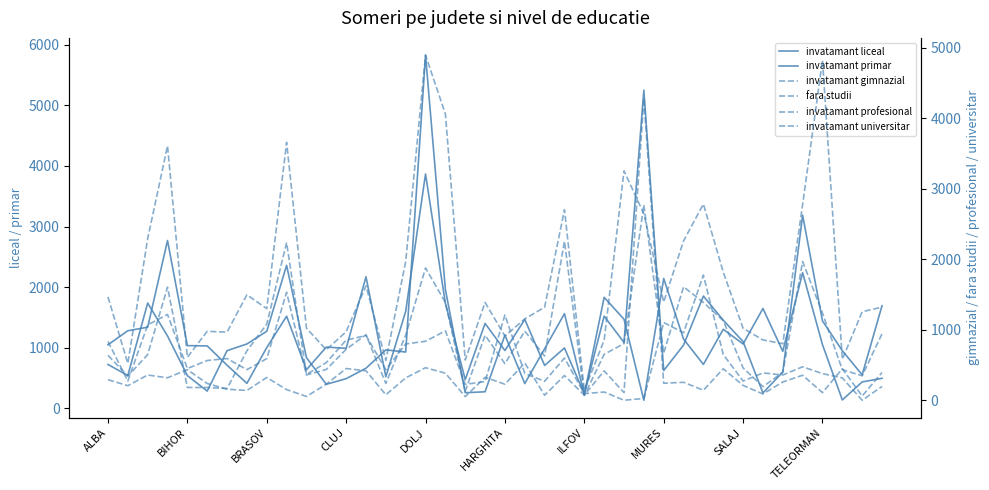

Rank the series at 31 from lowest to highest value.

invatamant universitar, fara studii, invatamant profesional, invatamant primar, invatamant liceal, invatamant gimnazial